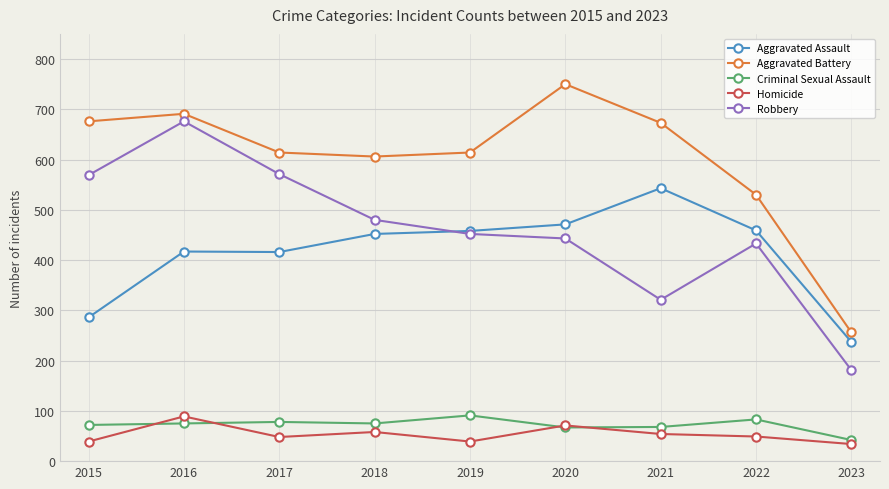

What is the approximate value of Aggravated Battery at 2020?

750